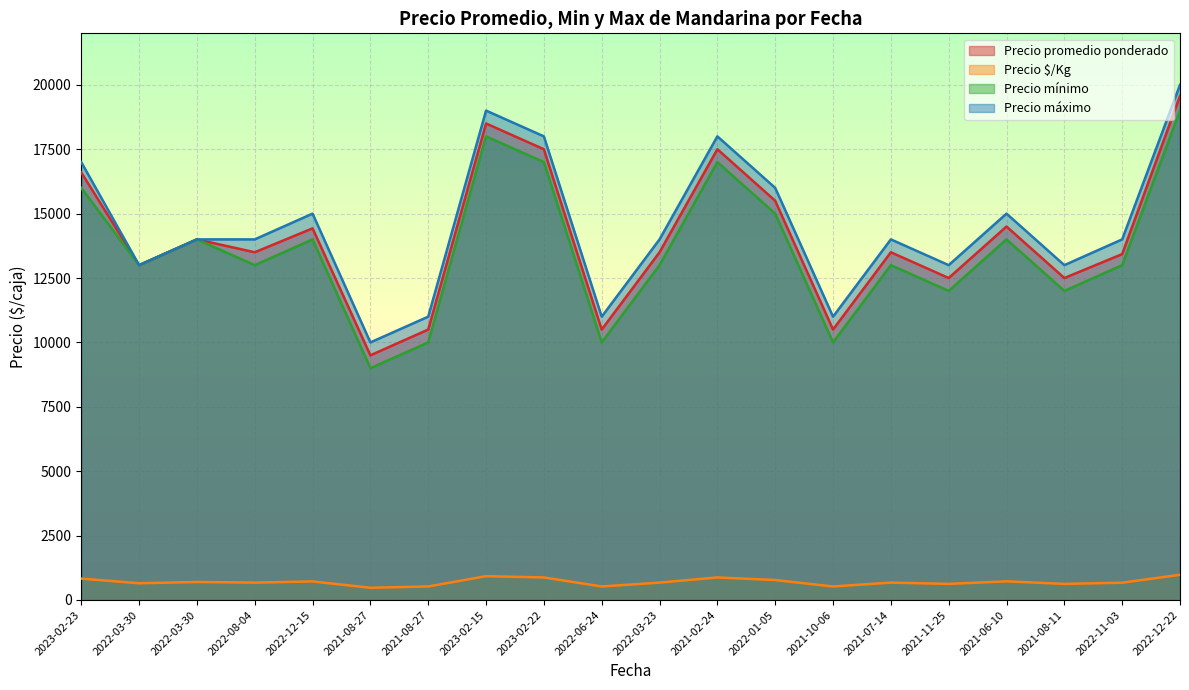

What is the difference between the maximum and minimum values in the Precio máximo series?

10000